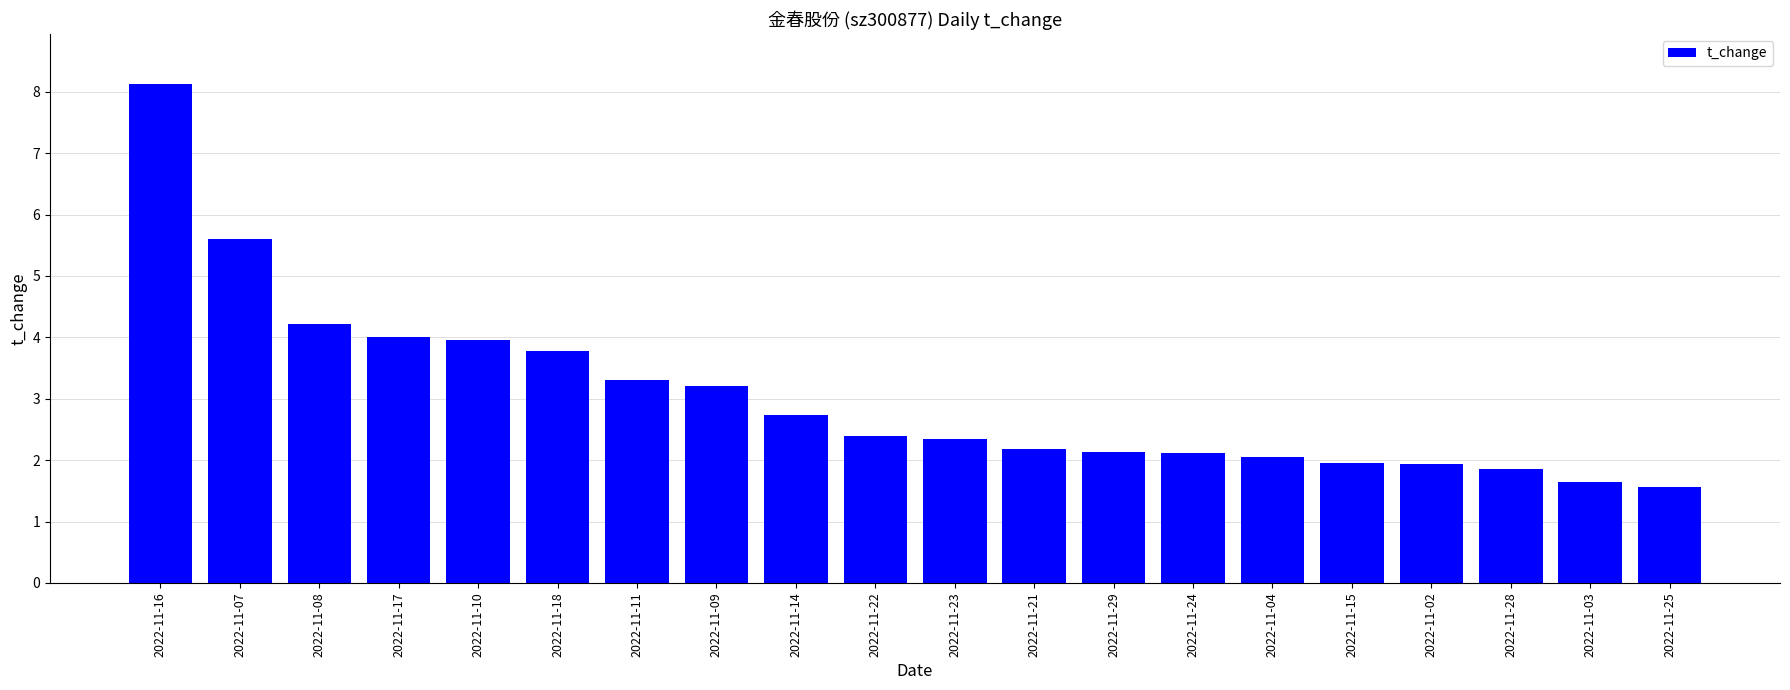

Between 2022-11-03 and 2022-11-21, which is larger?

2022-11-21